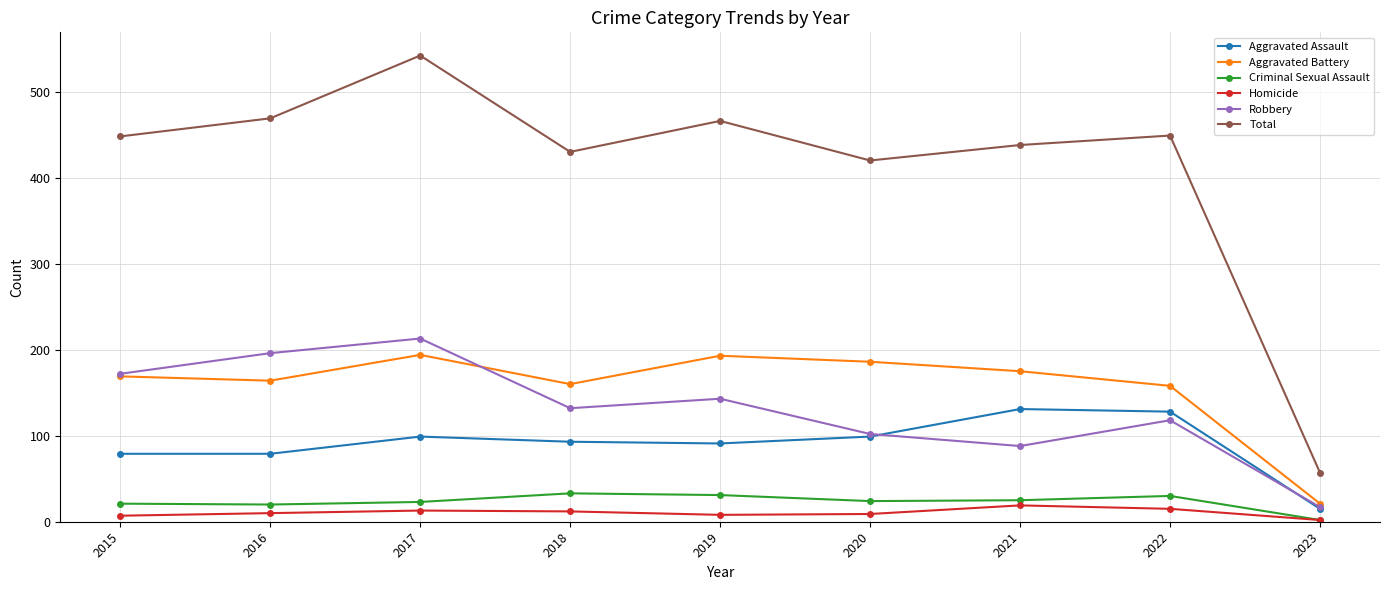

Does the chart display data point markers on the line(s)?

Yes